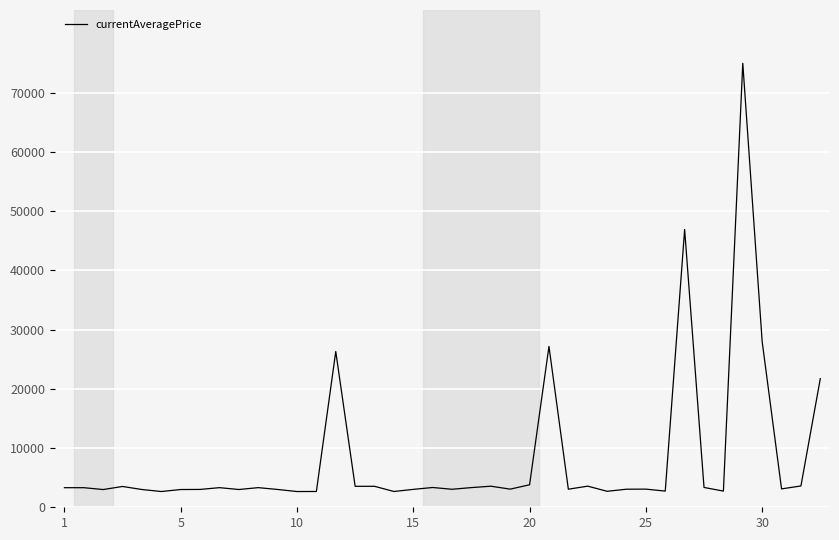

What is the maximum value shown in the chart?

74991